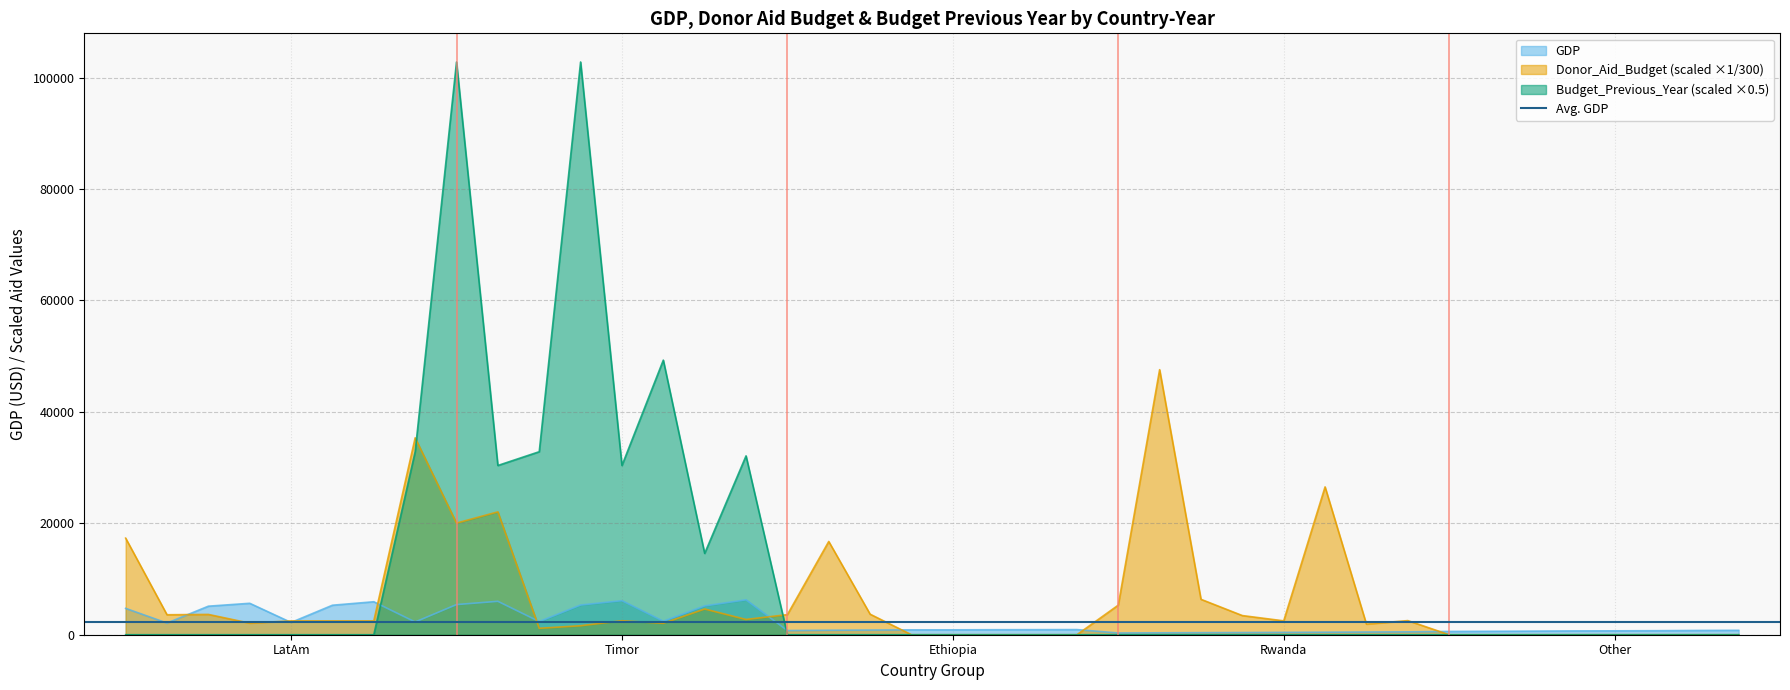

What is the average value of the GDP series?

2200.7